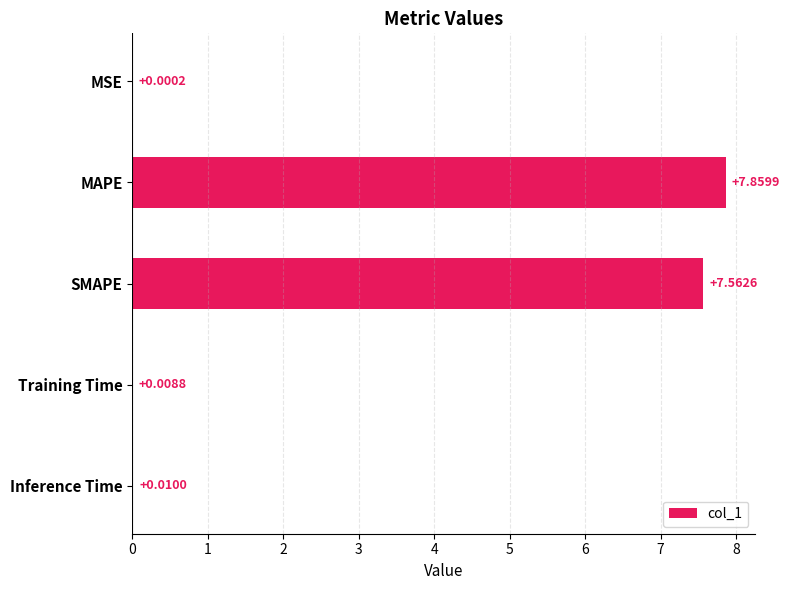

At which label is the value closest to 3?

Inference Time